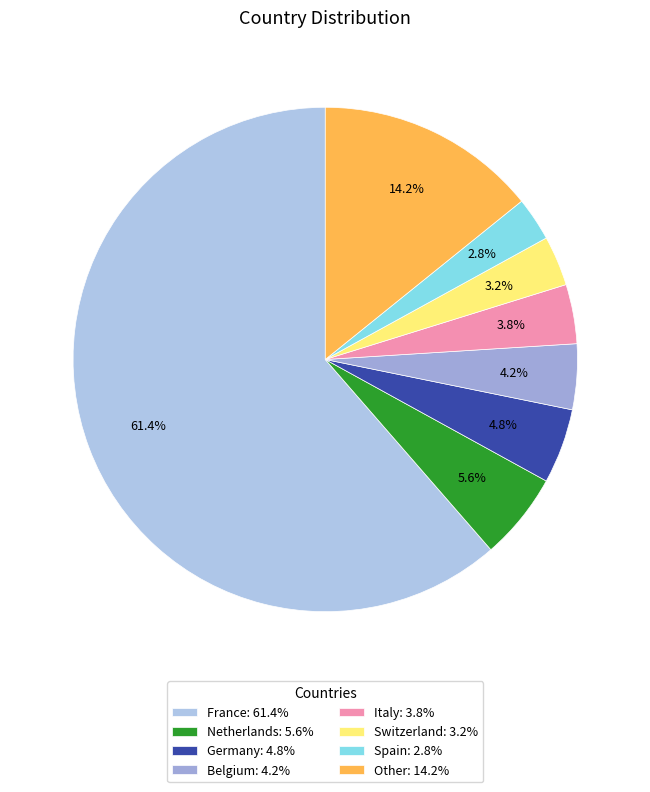

What portion of the pie excludes Germany?

95.2%